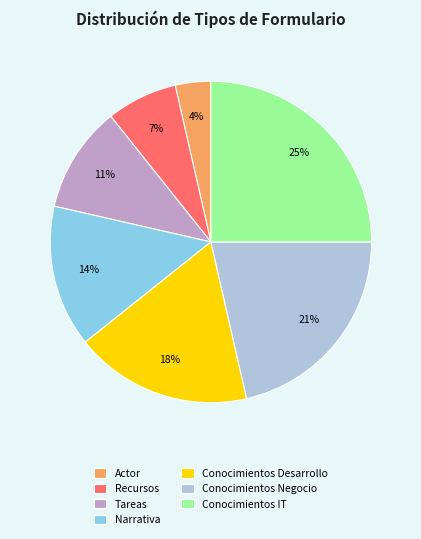

Is it true that Actor is 4% of the pie?

True